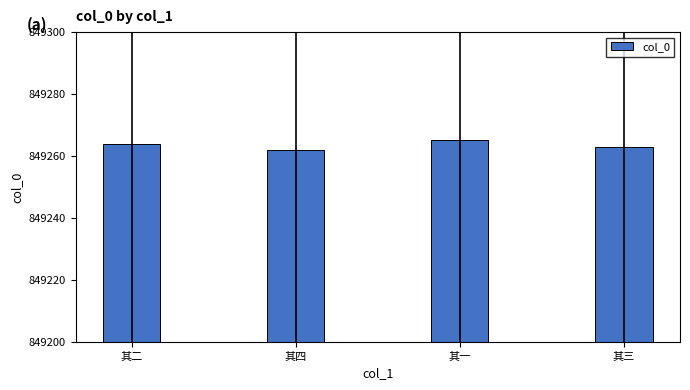

Does the chart contain any negative values?

No